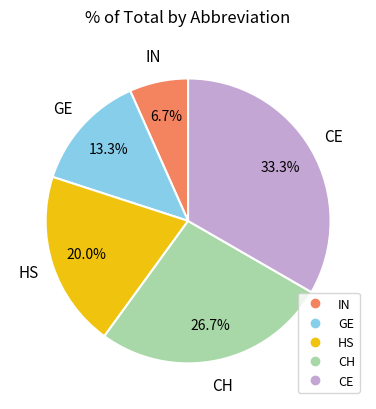

Is it true that IN is 7% of the pie?

True